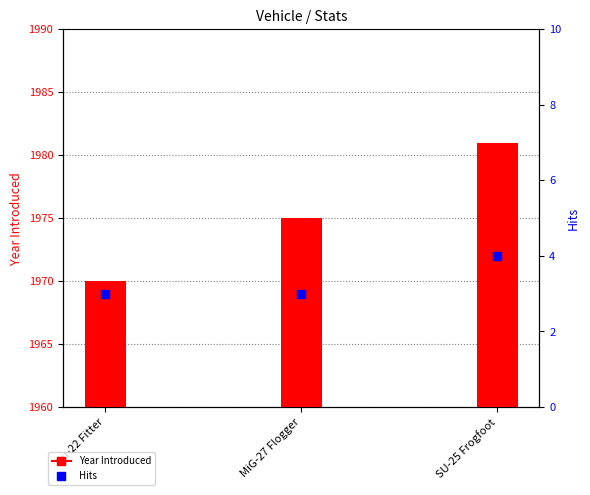

What is the total value across all series at Su-22 Fitter?

1973